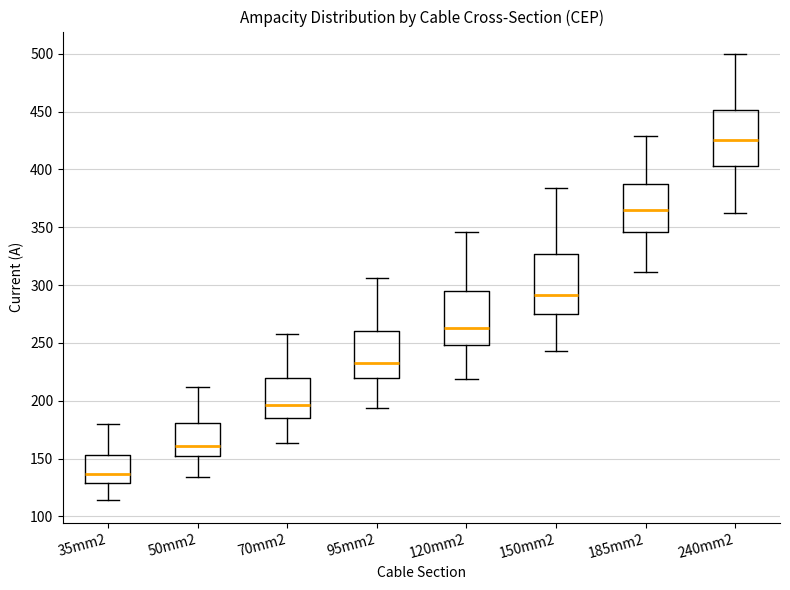

Reading left to right, read every box against the y-axis: the position of its median line, the range the box covers, and the ends of its whiskers. The values are not printed on the chart, so give them approximately, as read against the axis.

35mm2: median 135, box 130 to 155, whiskers 115 to 180
50mm2: median 160, box 150 to 180, whiskers 135 to 210
70mm2: median 195, box 185 to 220, whiskers 165 to 260
95mm2: median 235, box 220 to 260, whiskers 195 to 305
120mm2: median 265, box 250 to 295, whiskers 220 to 345
150mm2: median 290, box 275 to 325, whiskers 245 to 385
185mm2: median 365, box 345 to 385, whiskers 310 to 430
240mm2: median 425, box 405 to 450, whiskers 365 to 500